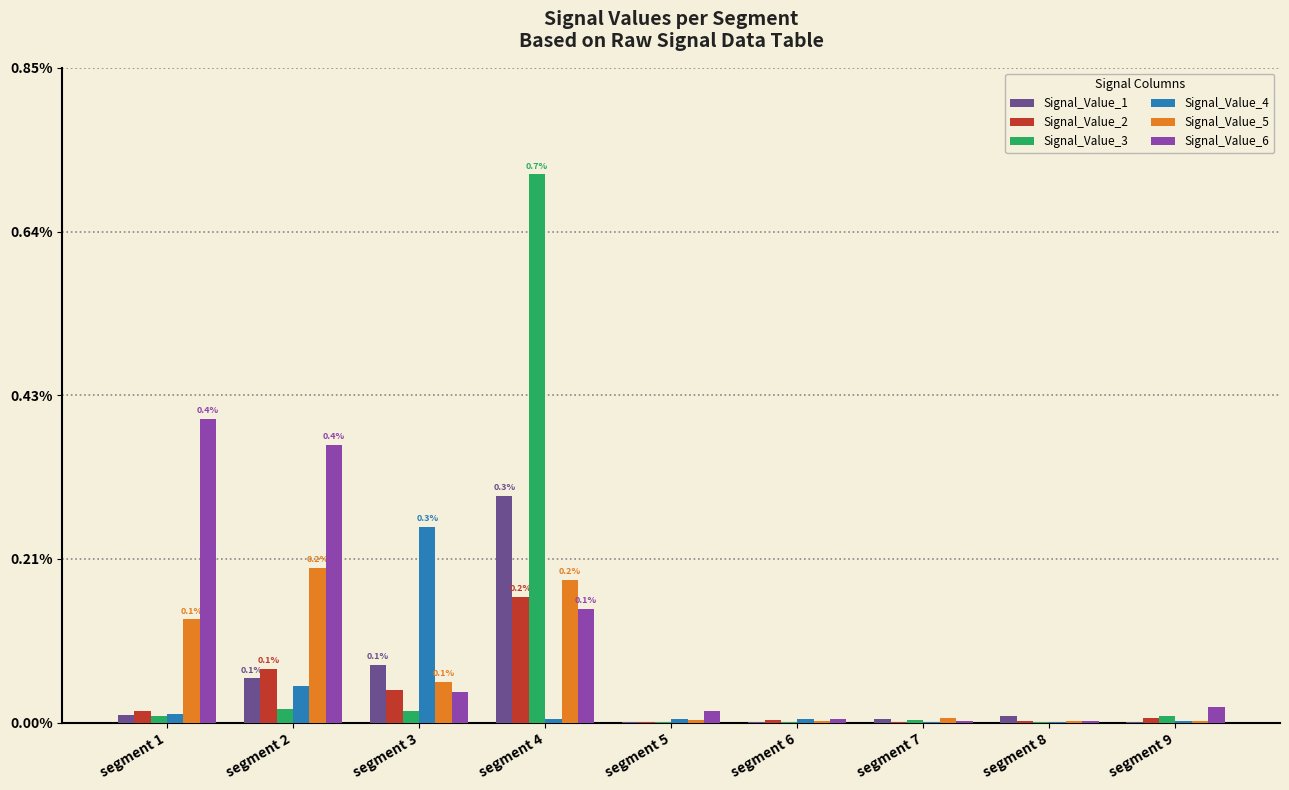

At segment 9, list the series in order from smallest to largest.

Signal_Value_1, Signal_Value_5, Signal_Value_4, Signal_Value_2, Signal_Value_3, Signal_Value_6